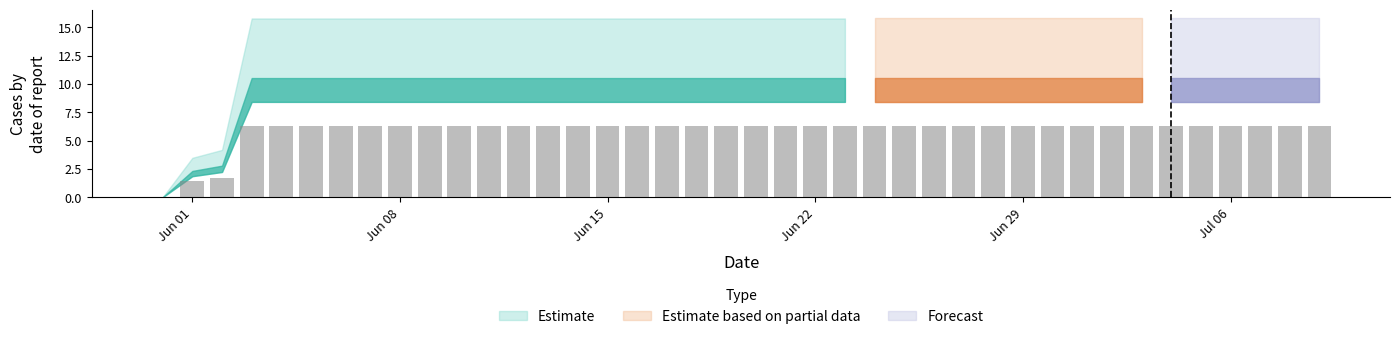

Are the bars horizontal?

No